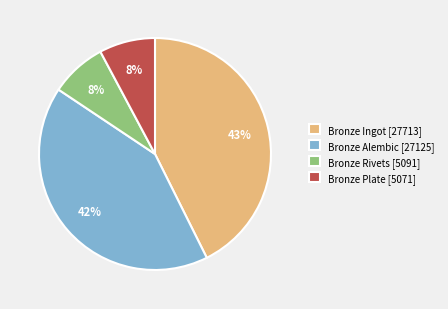

What is the largest slice in the pie chart?

Bronze Ingot [27713]